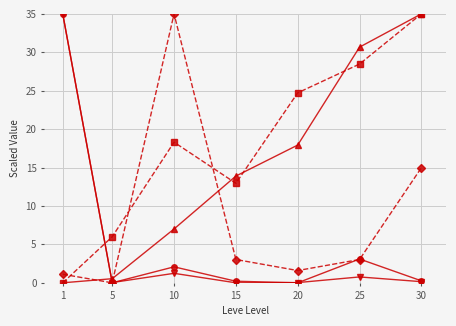

What is the greatest value displayed?

35.0